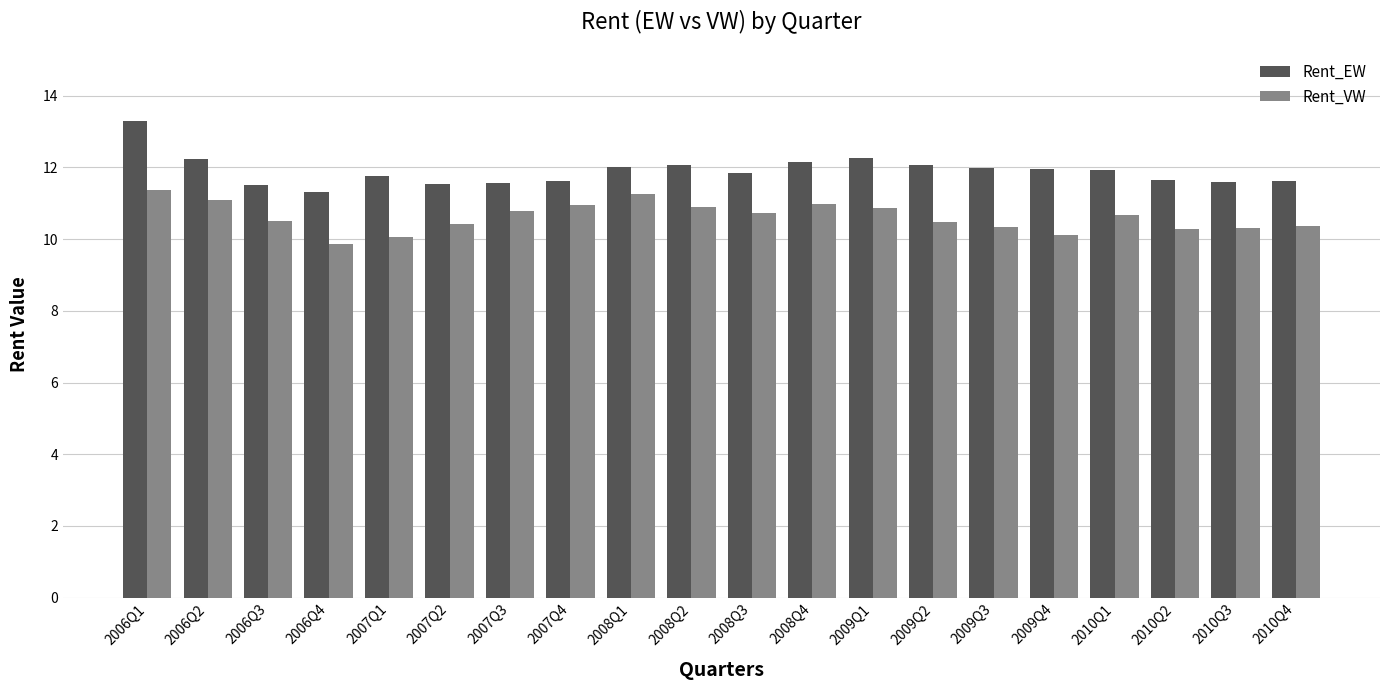

How many groups of bars are there?

20